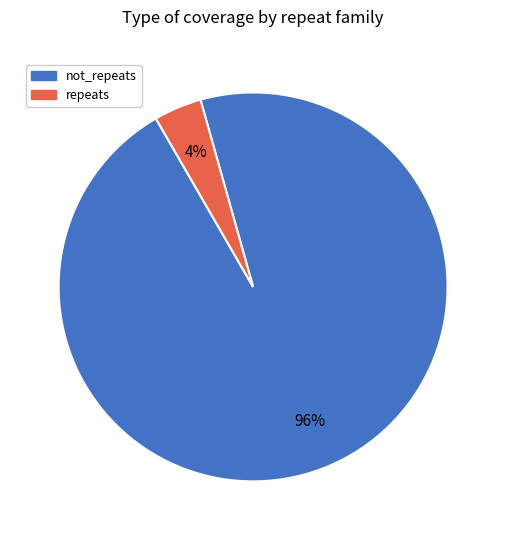

How many slices are in this pie chart?

2